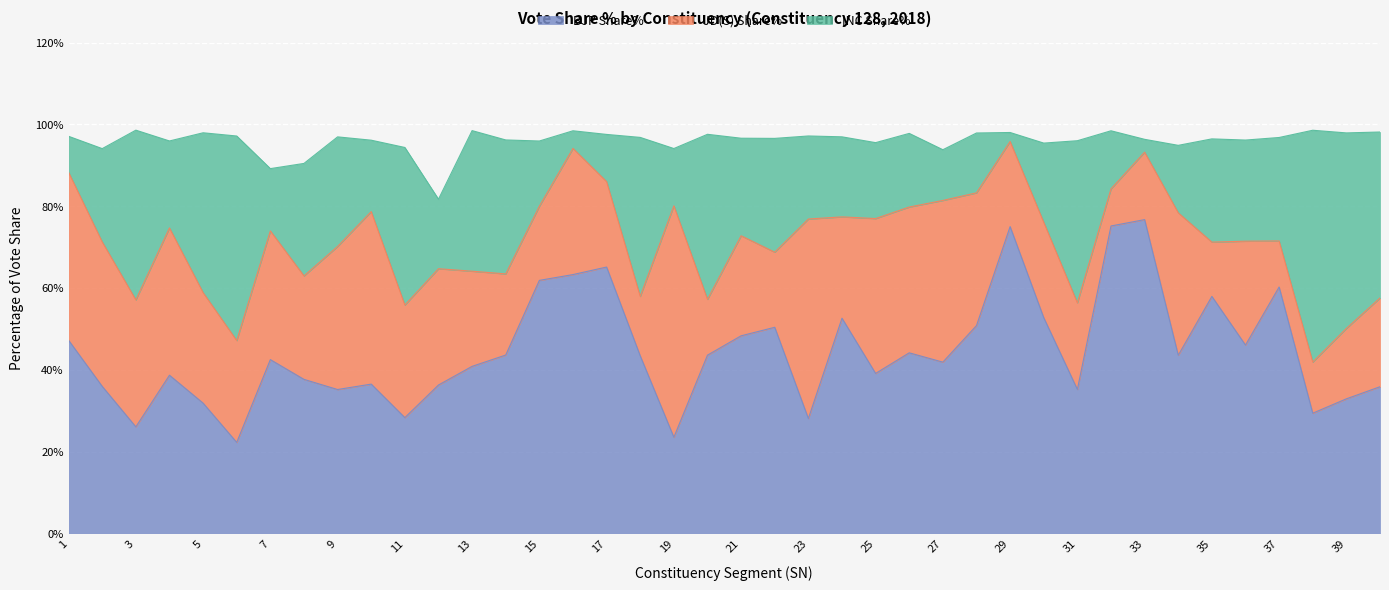

What is the value of the BJP Share% point at the 19th from the left?

23.5